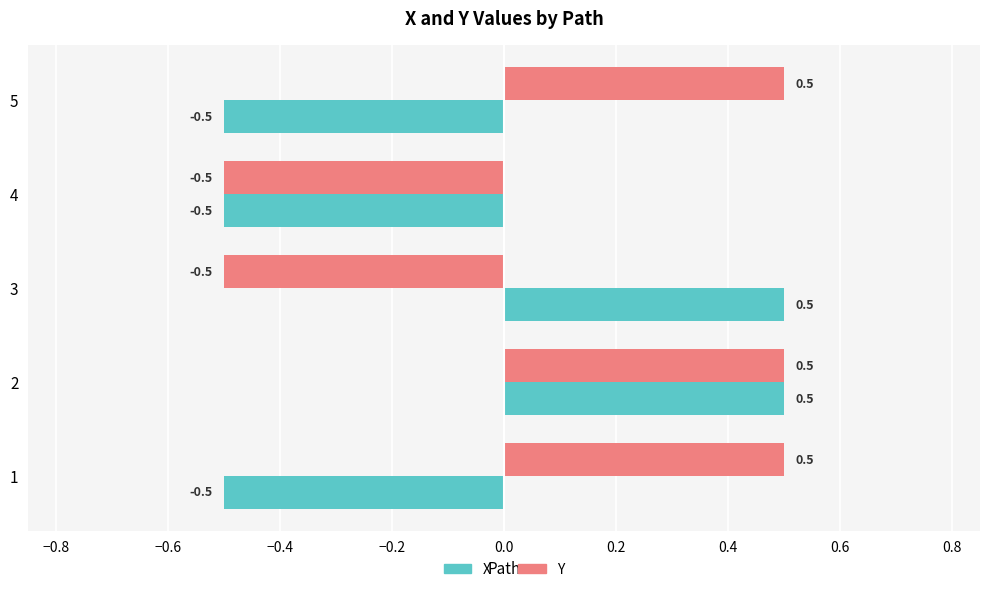

Count the number of data series in this chart.

2